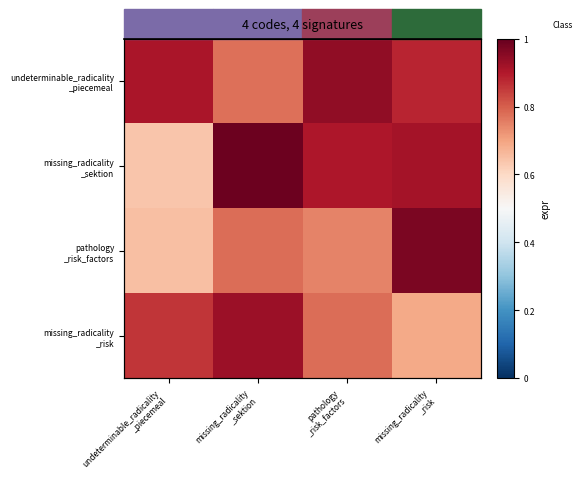

Rank the series at undeterminable_radicality _piecemeal from lowest to highest value.

missing_radicality _sektion, pathology _risk_factors, missing_radicality _risk, undeterminable_radicality _piecemeal